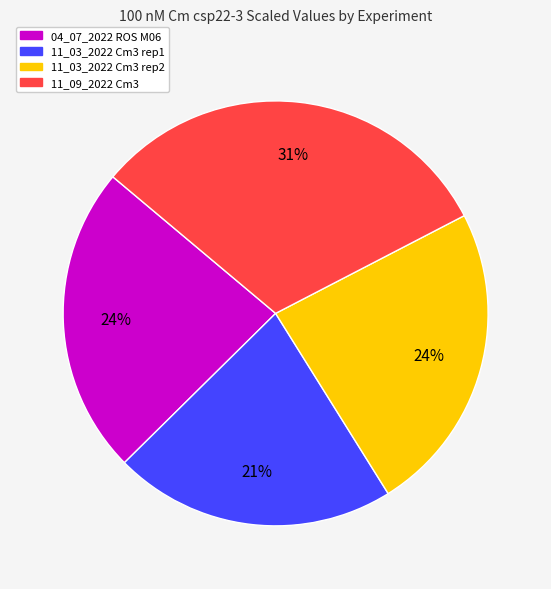

How many slices are in this pie chart?

4